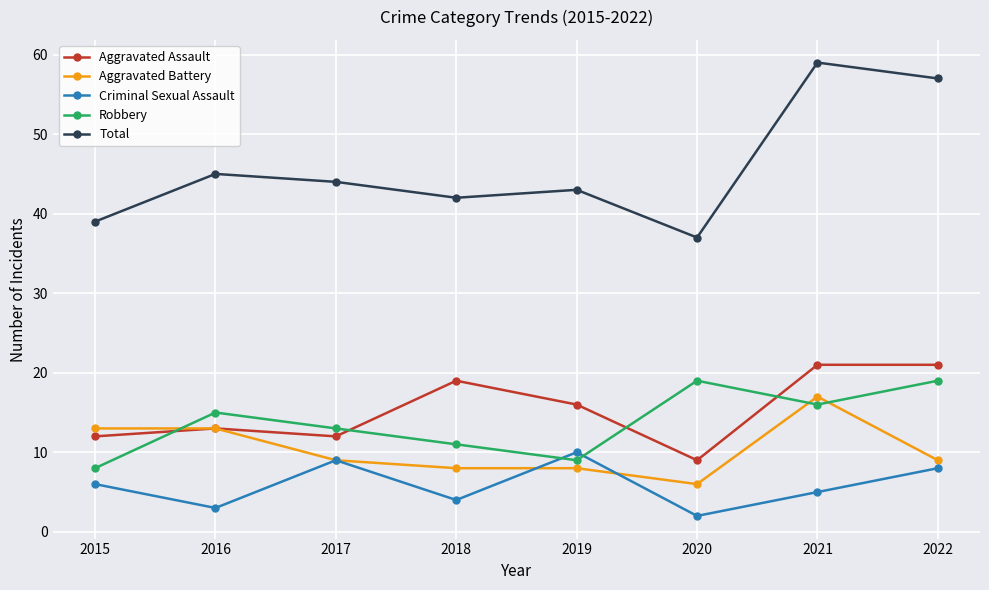

Count the number of categories in the chart.

8